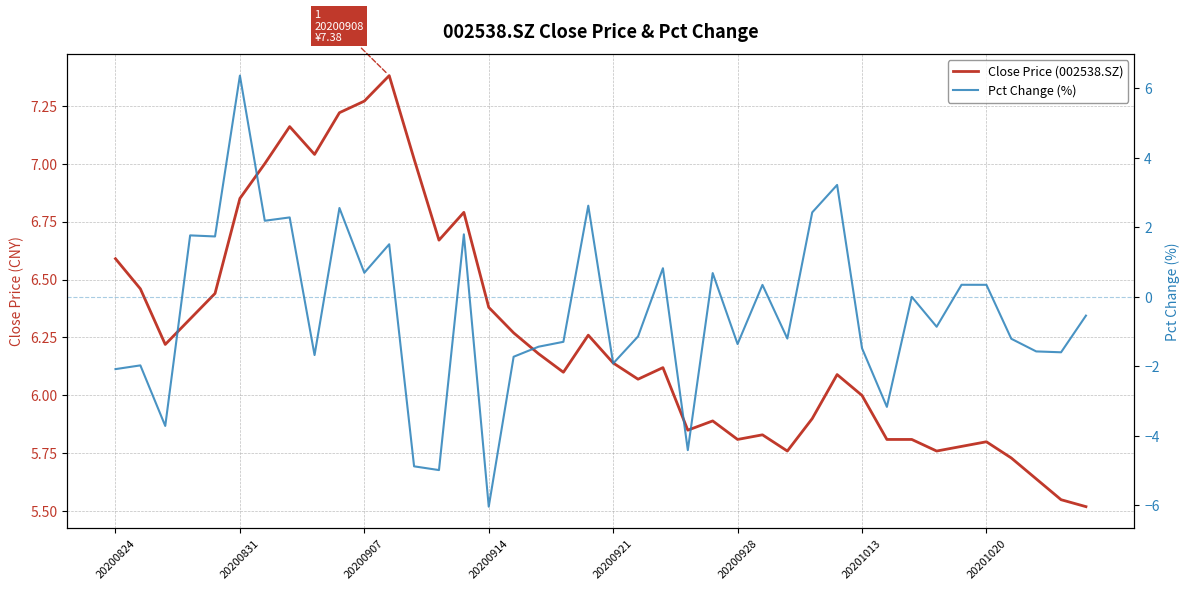

List the series in order of their peak value, highest first.

Close Price (002538.SZ), Pct Change (%)